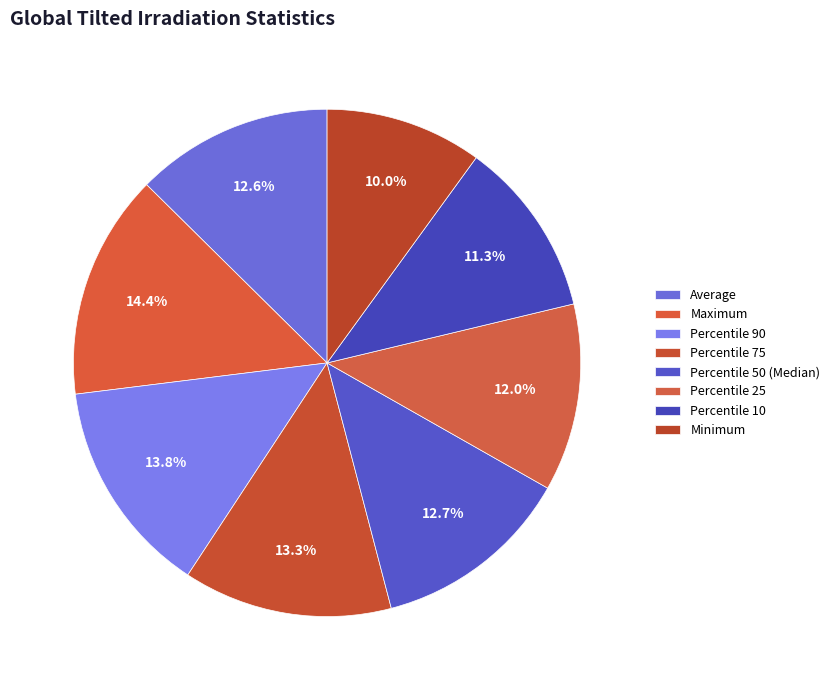

Is it true that Maximum is 26% of the pie?

False